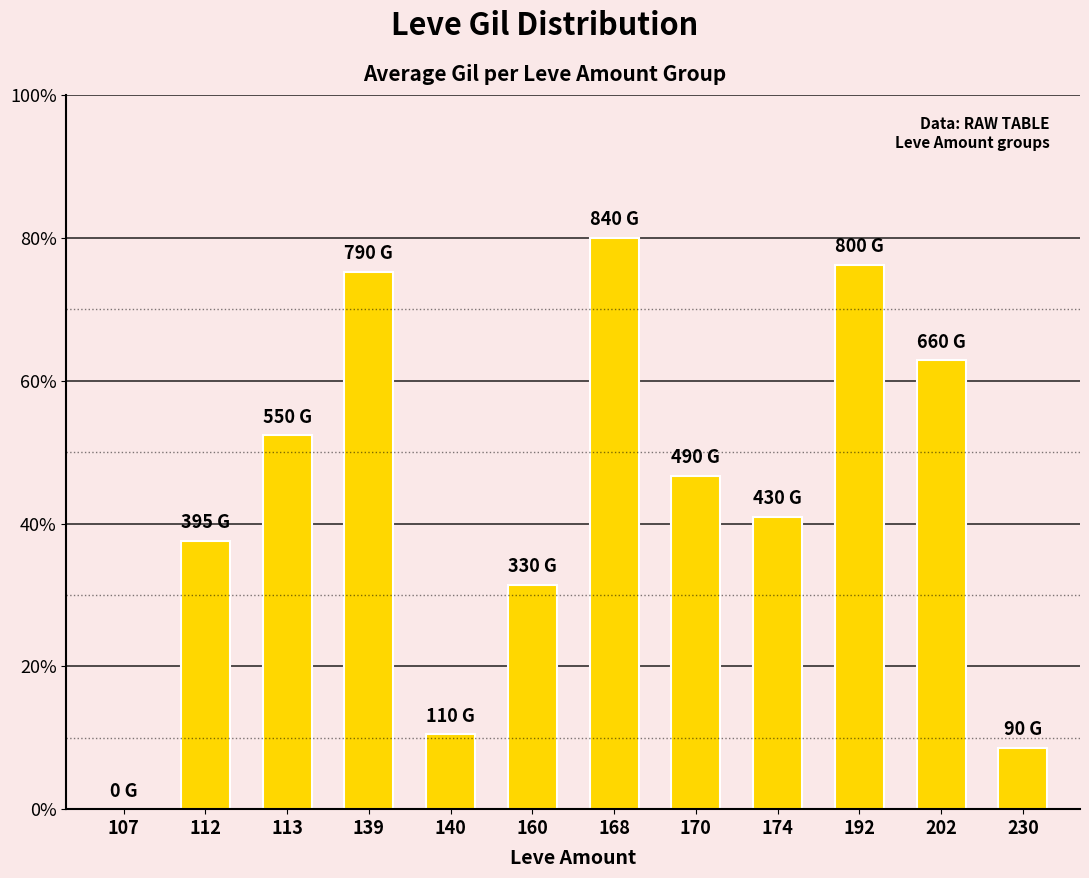

Reading right to left, extract all data points from this chart.

230=90	202=660	192=800	174=430	170=490	168=840	160=330	140=110	139=790	113=550	112=395	107=0